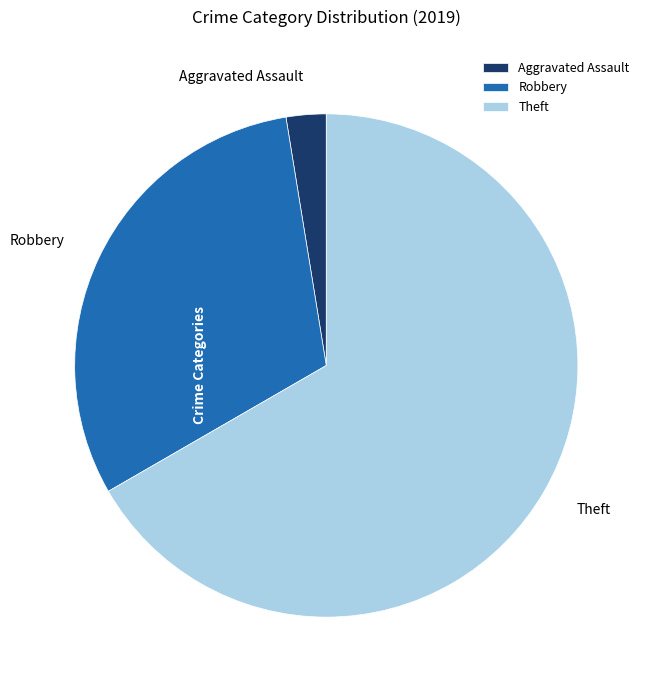

Approximately how many times larger is the value at Theft compared to Robbery?

2.2